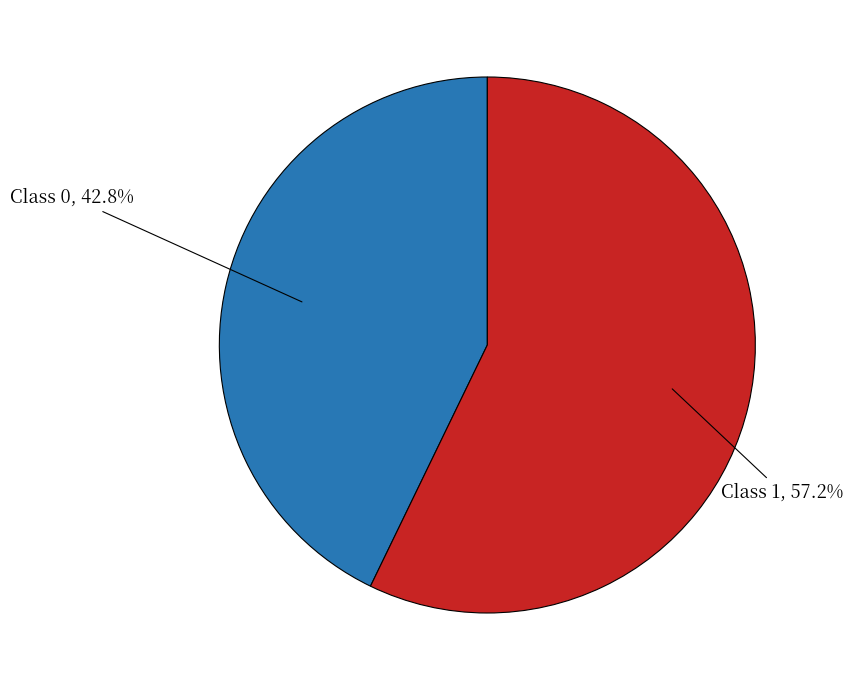

Is there a majority slice in this chart?

Yes